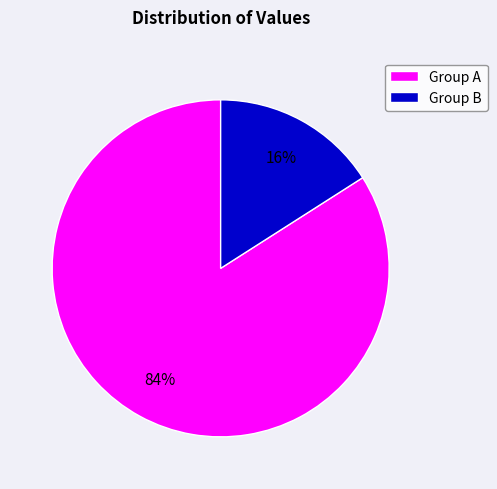

Count the number of slices in the pie.

2